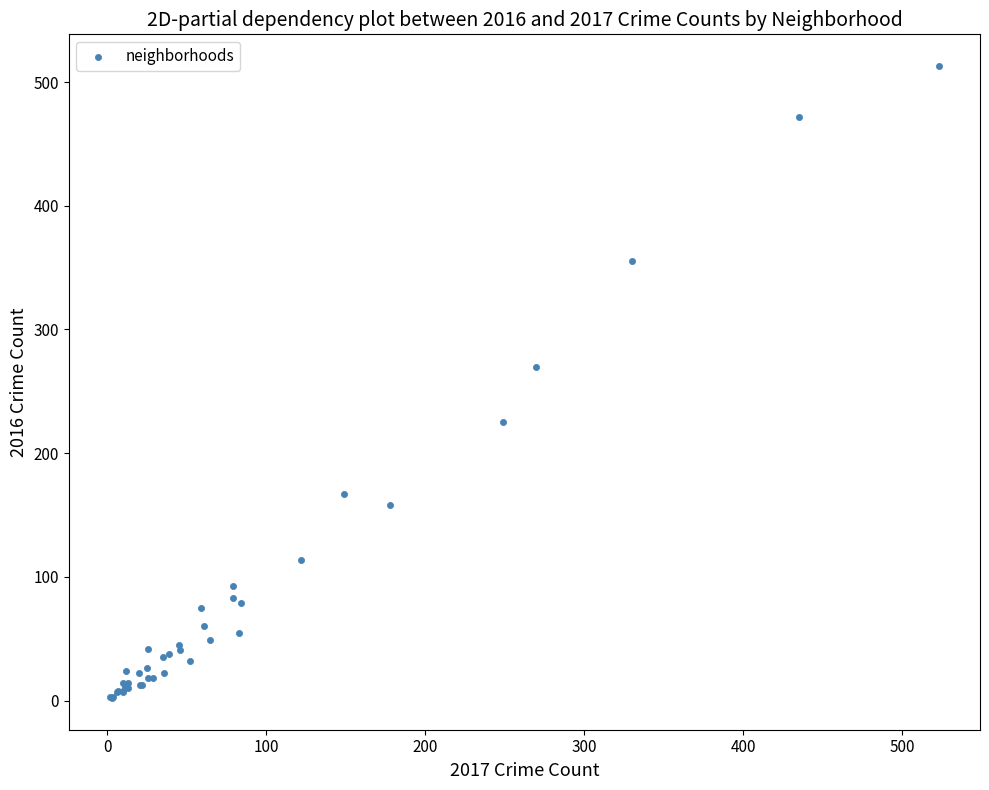

What Y value in the scatter plot is closest to 257?

270